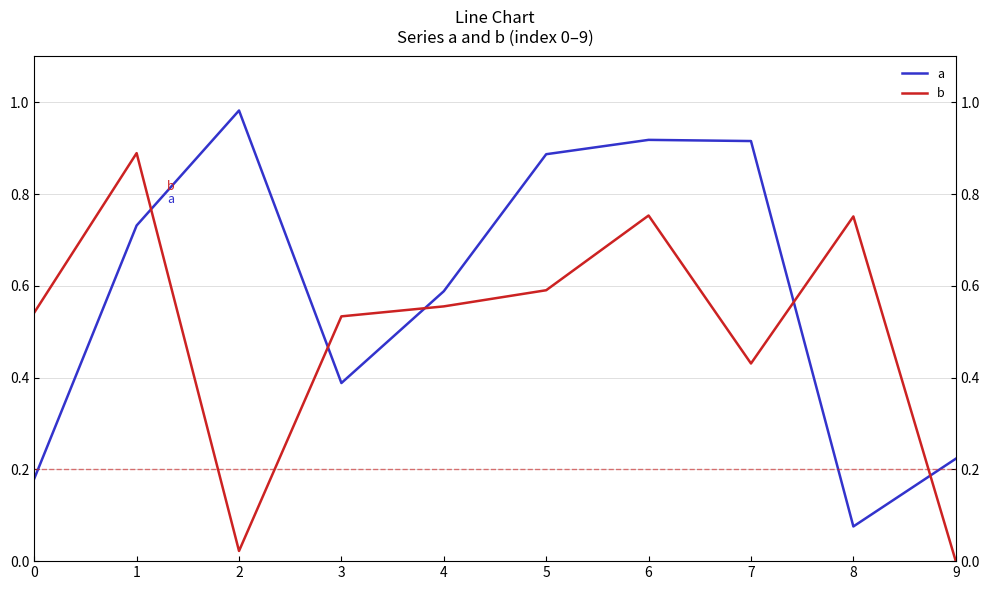

Which series changed the most between 0 and 8?

b